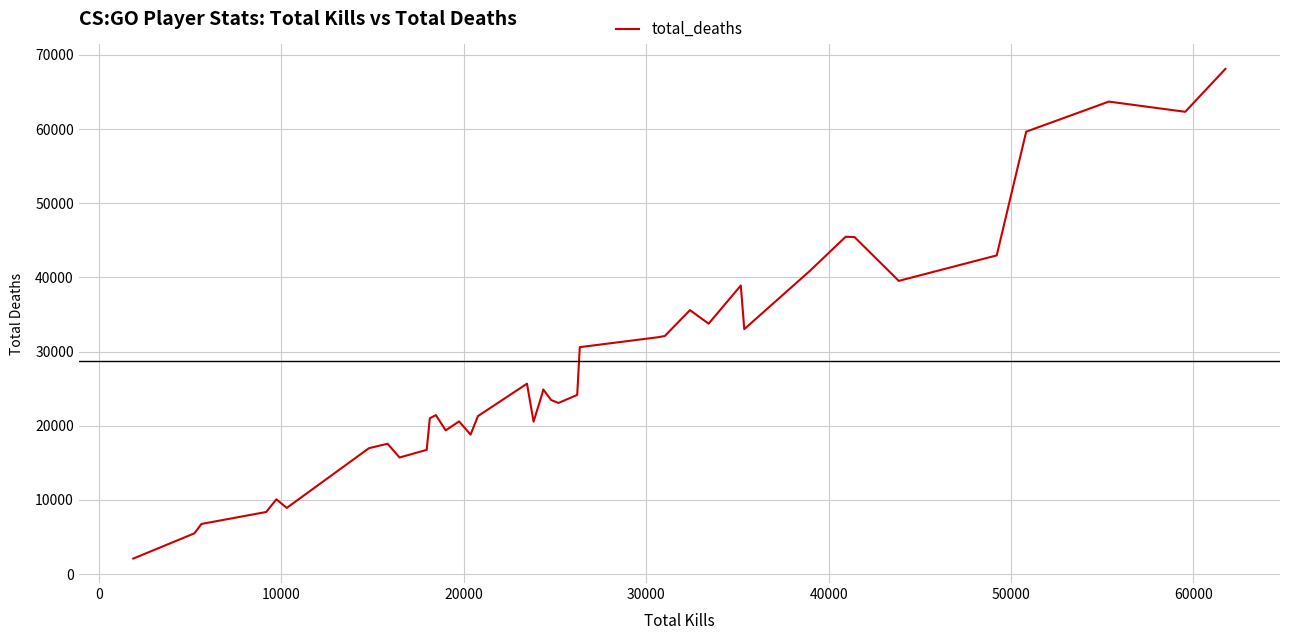

What is the smallest value displayed?

2090